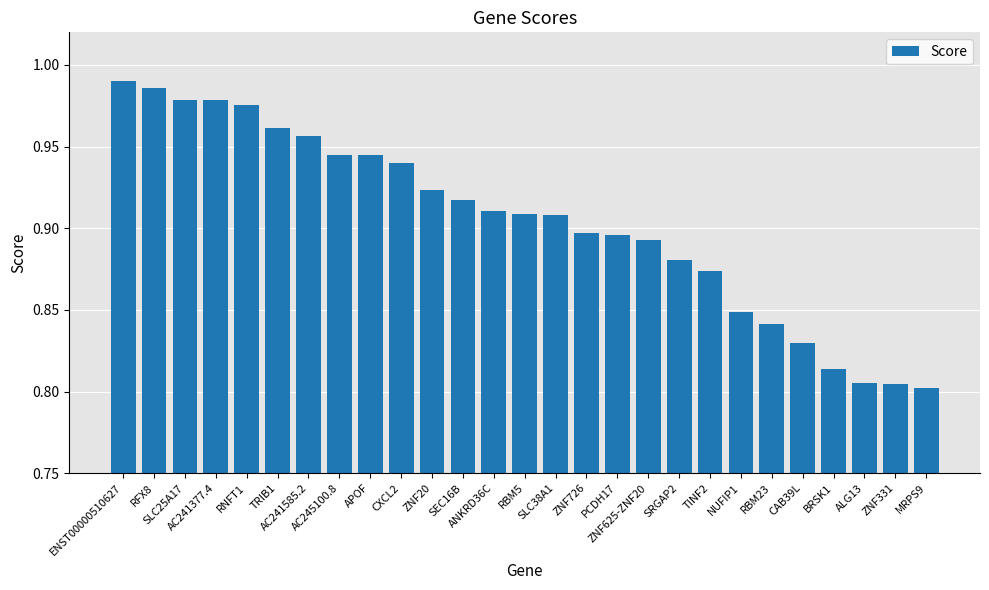

What is the label of the 2nd bar from the left?

RFX8